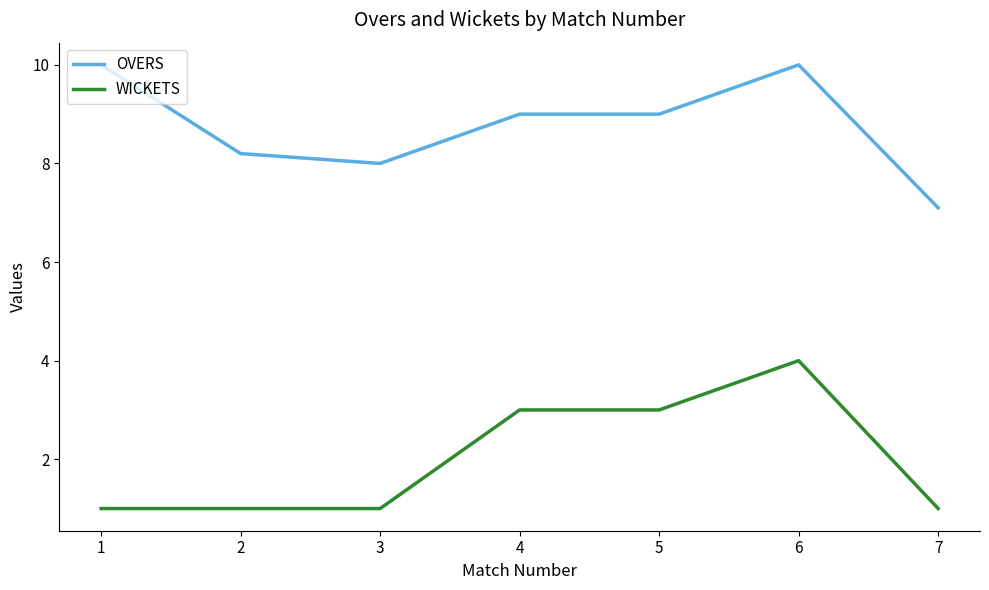

What is the greatest value displayed?

10.0